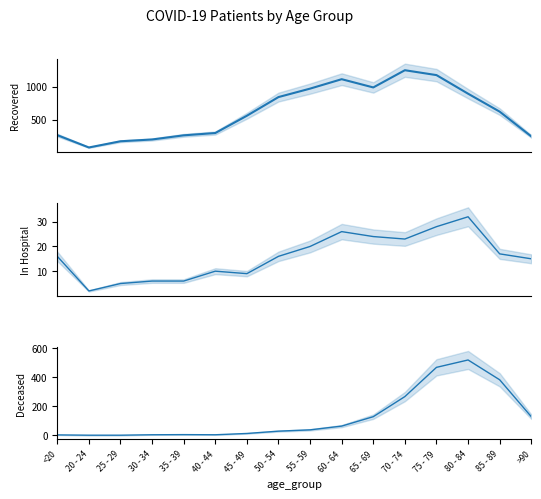

Count the number of categories in the chart.

16